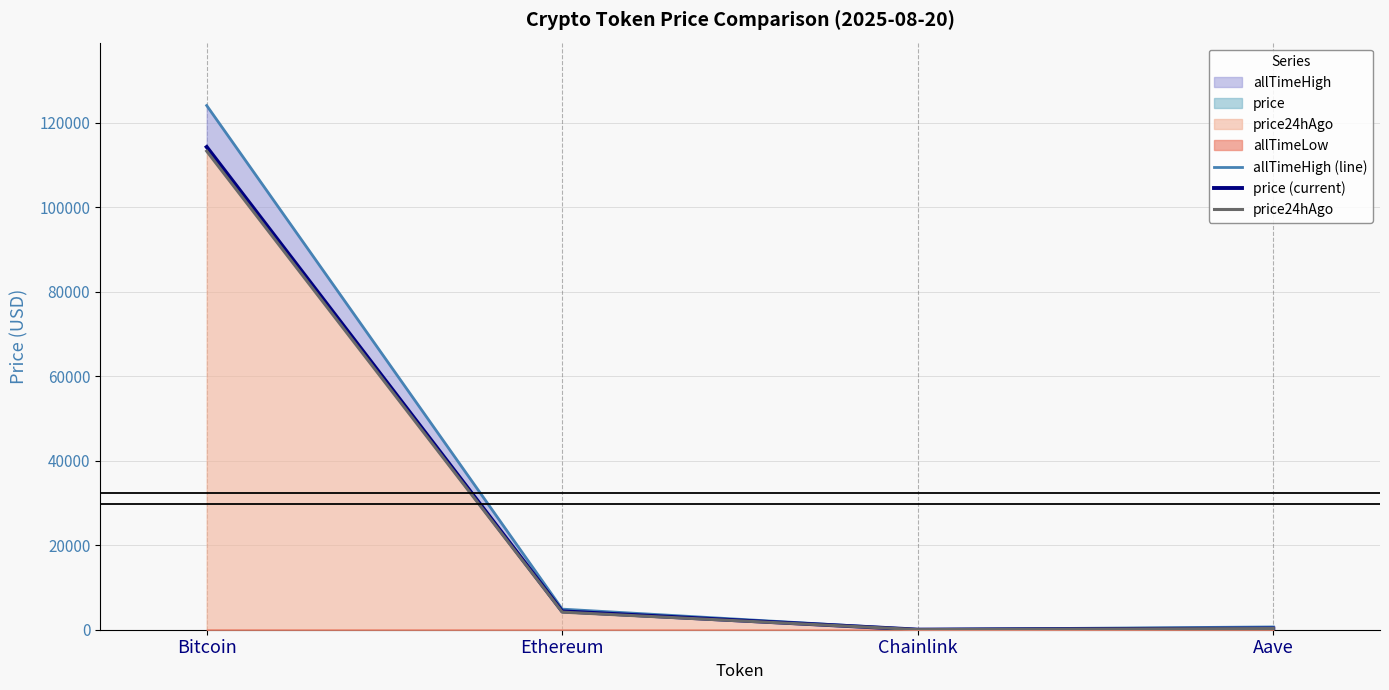

What is the spread (max minus min) of values at Chainlink?

28.8